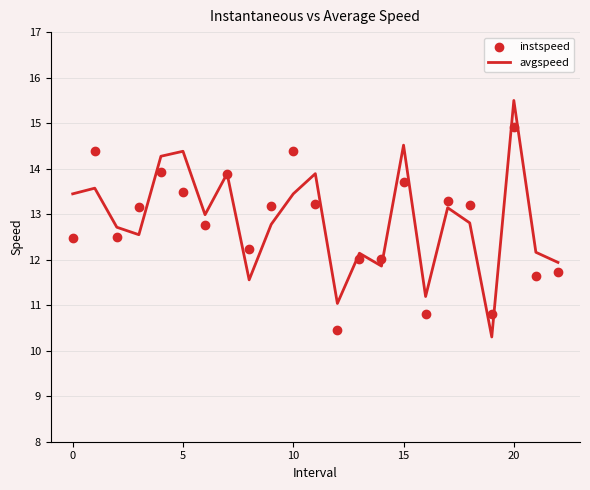

At which category is the sum across all series the highest?

20